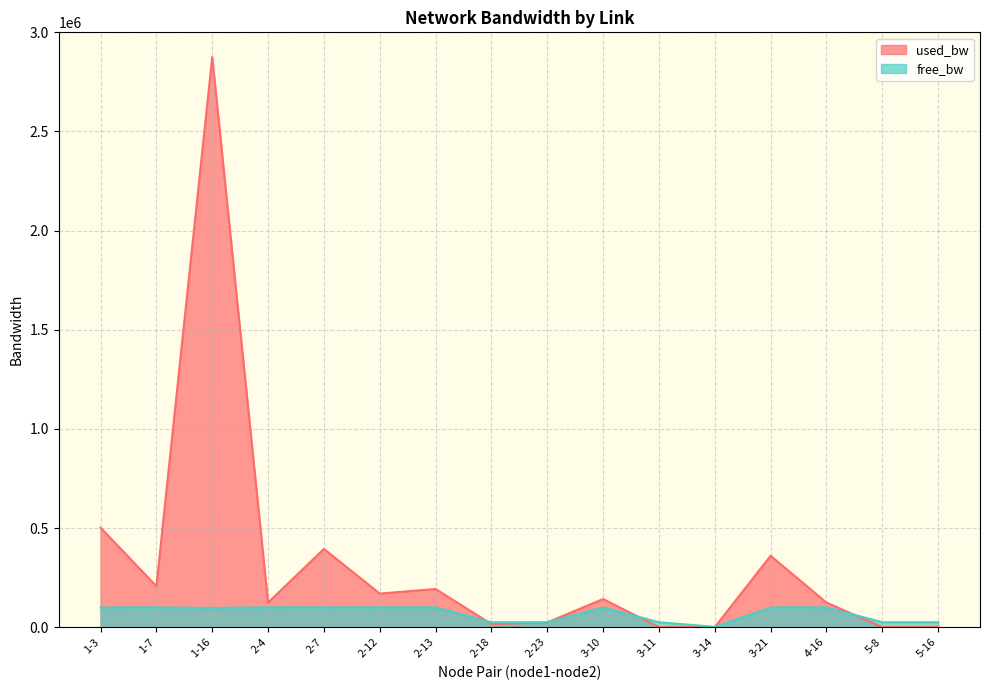

Is the value of used_bw at 5-16 greater than the value of free_bw at 2-23?

No